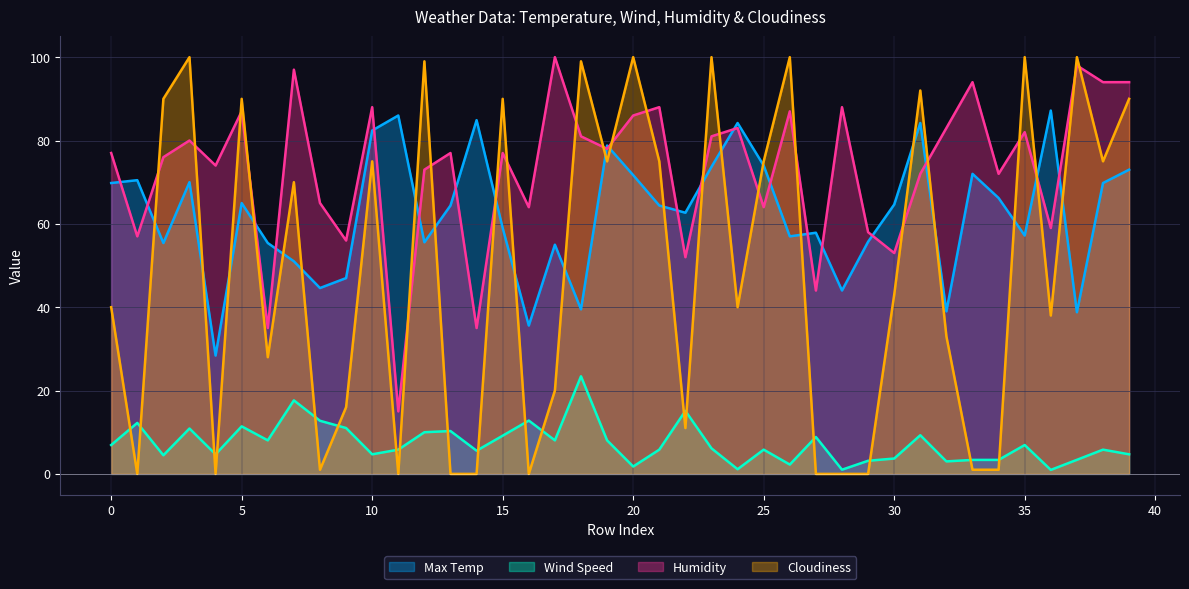

At which category is the sum across all series the highest?

39